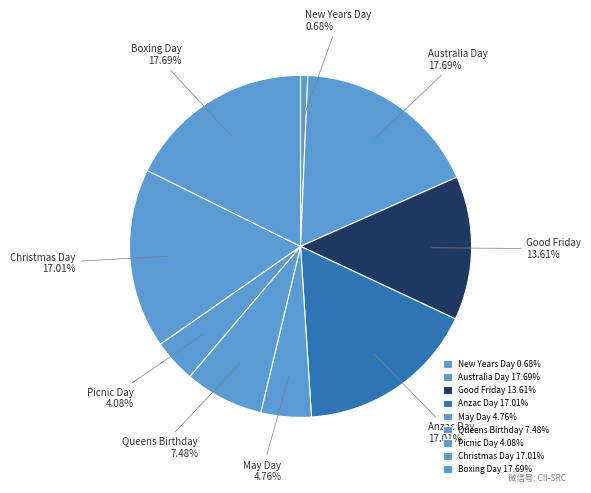

Does Boxing Day account for over 50% of the chart?

No